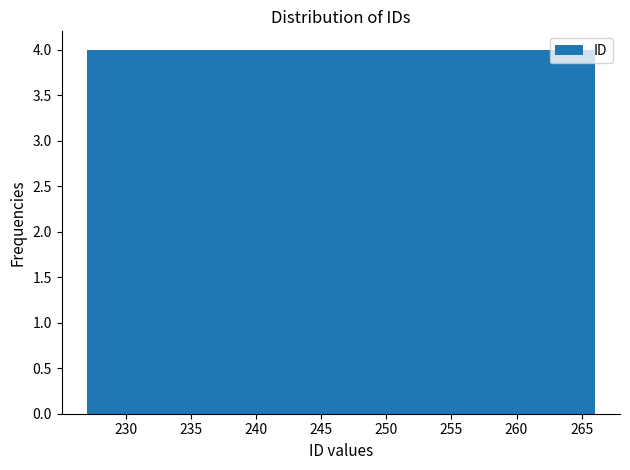

Reading left to right, transcribe this chart: for each bar, give the range it covers on the x-axis and its height. Neither the bar edges nor the heights are printed on the chart, so give them approximately, as read against the axes.

227.0 to 230.9: 4
230.9 to 234.8: 4
234.8 to 238.7: 4
238.7 to 242.6: 4
242.6 to 246.5: 4
246.5 to 250.4: 4
250.4 to 254.3: 4
254.3 to 258.2: 4
258.2 to 262.1: 4
262.1 to 266.0: 4